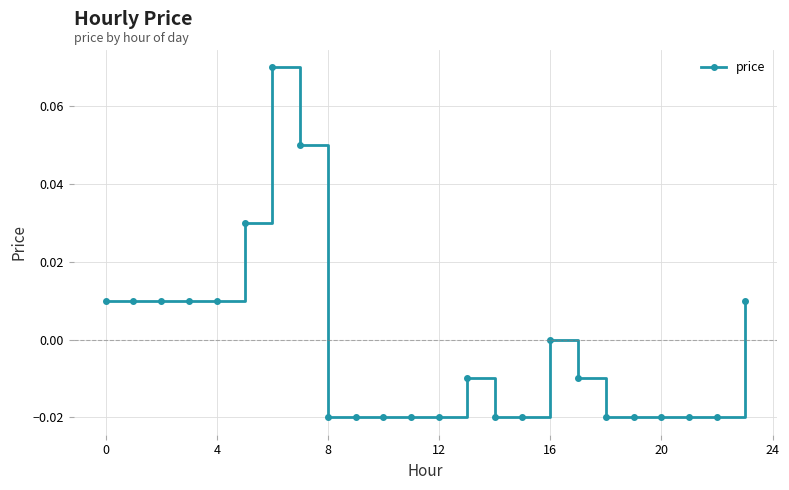

True or false: there are more than 2 points higher than both neighbors.

True